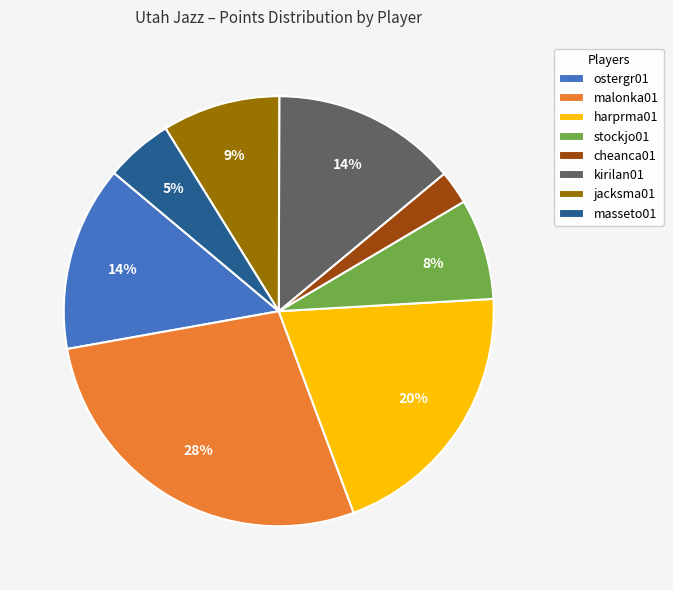

What percentage is the masseto01 slice, to the nearest percent?

5%